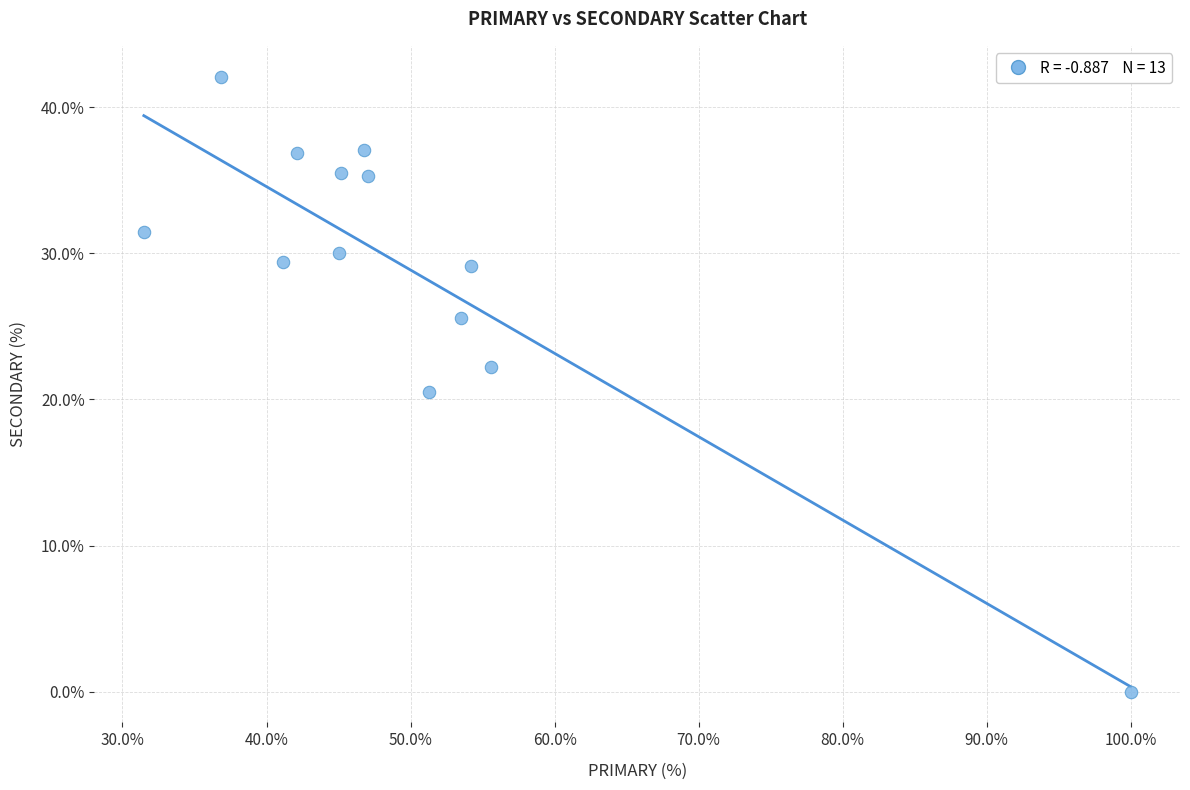

What is the range of X values (max minus min)?

68.5